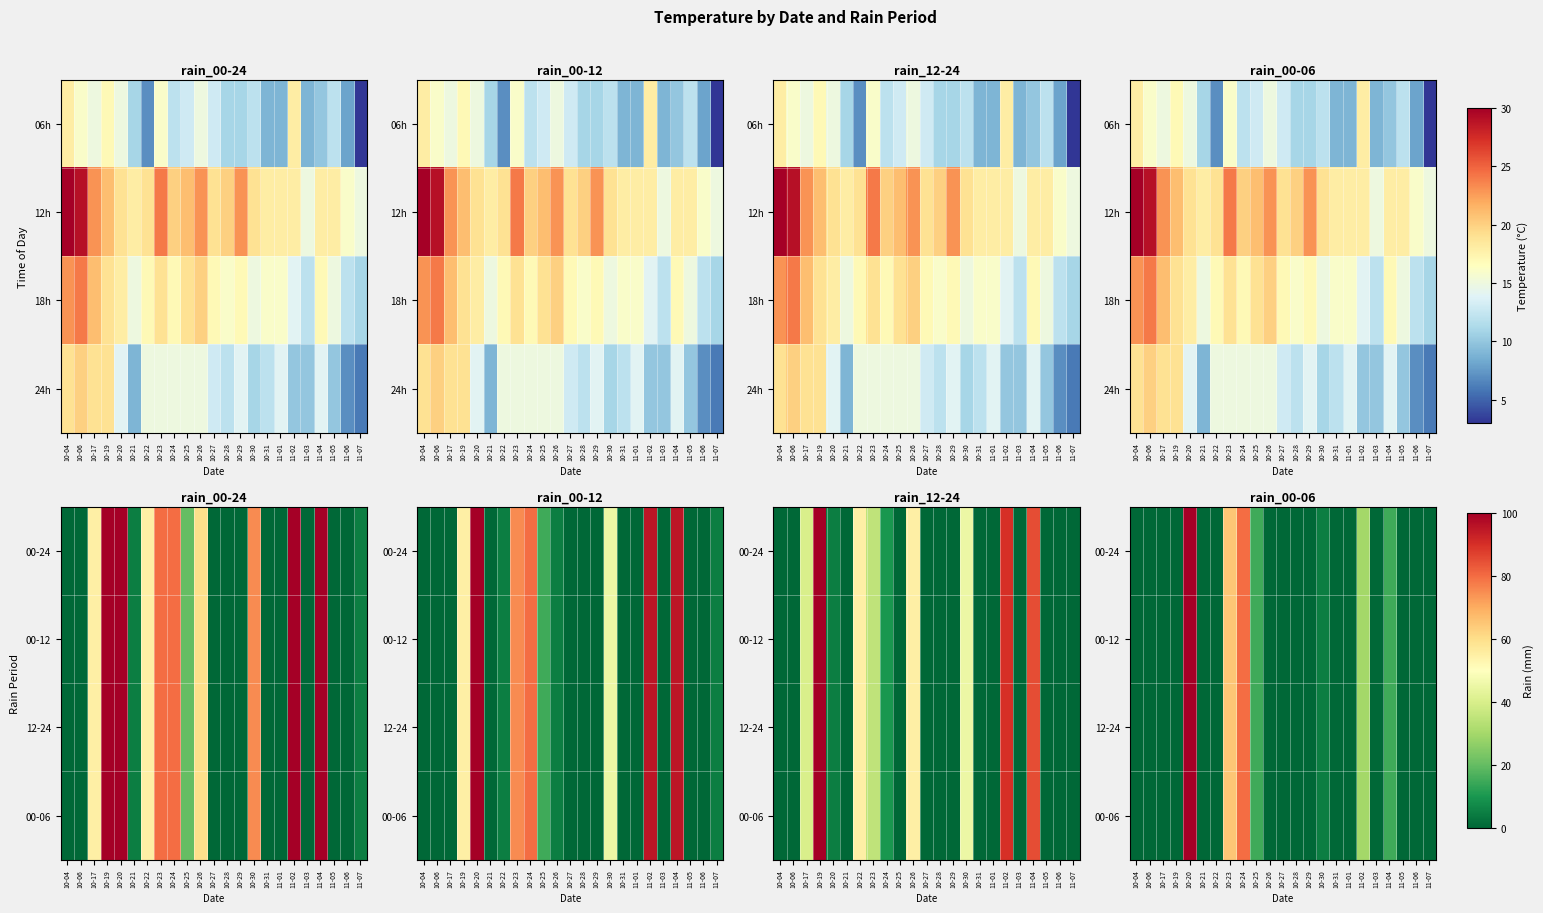

At which category does the chart reach its peak across all series?

10-20